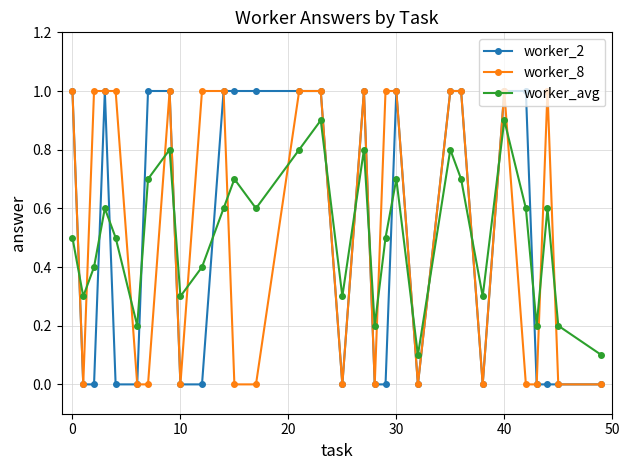

Rank the series by their average value, from highest to lowest.

worker_8, worker_avg, worker_2